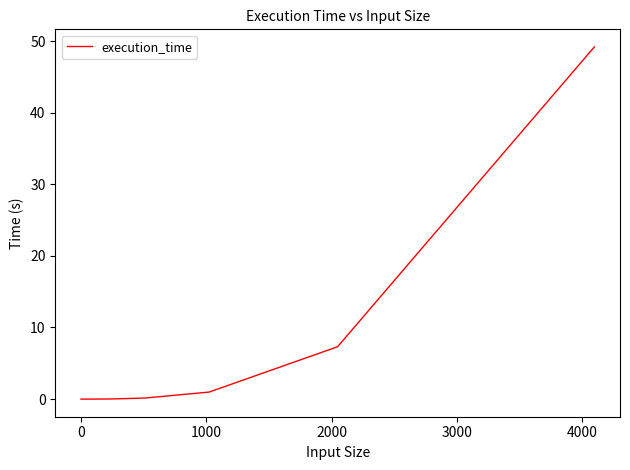

What is the greatest value displayed?

49.2